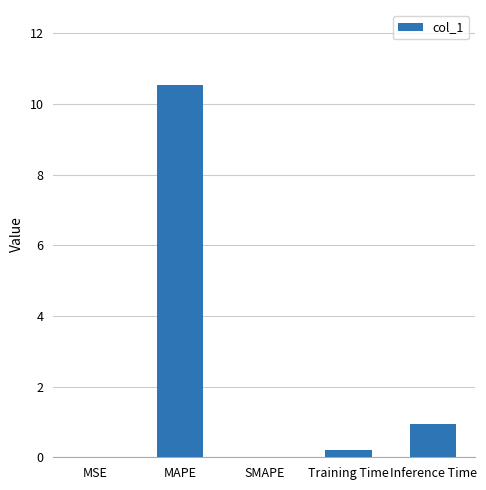

Between Inference Time and SMAPE, which is larger?

Inference Time